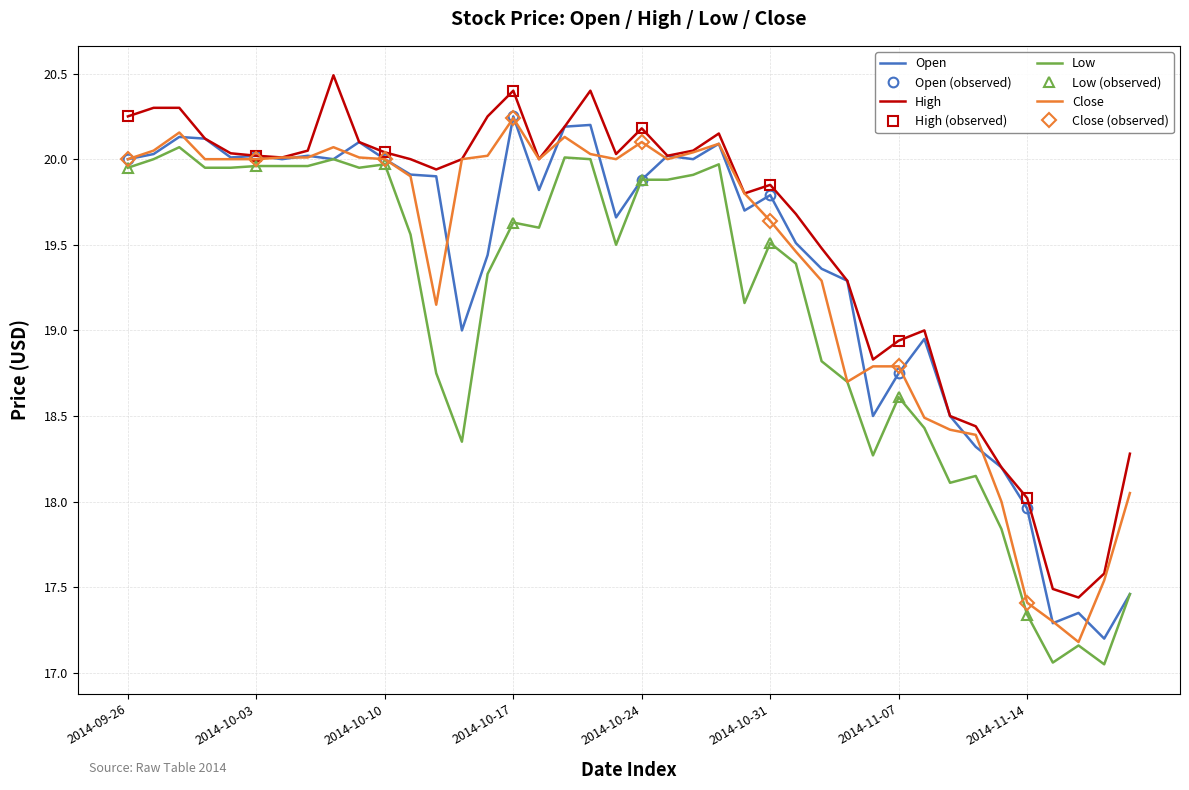

True or false: Close and High cross at least once.

False